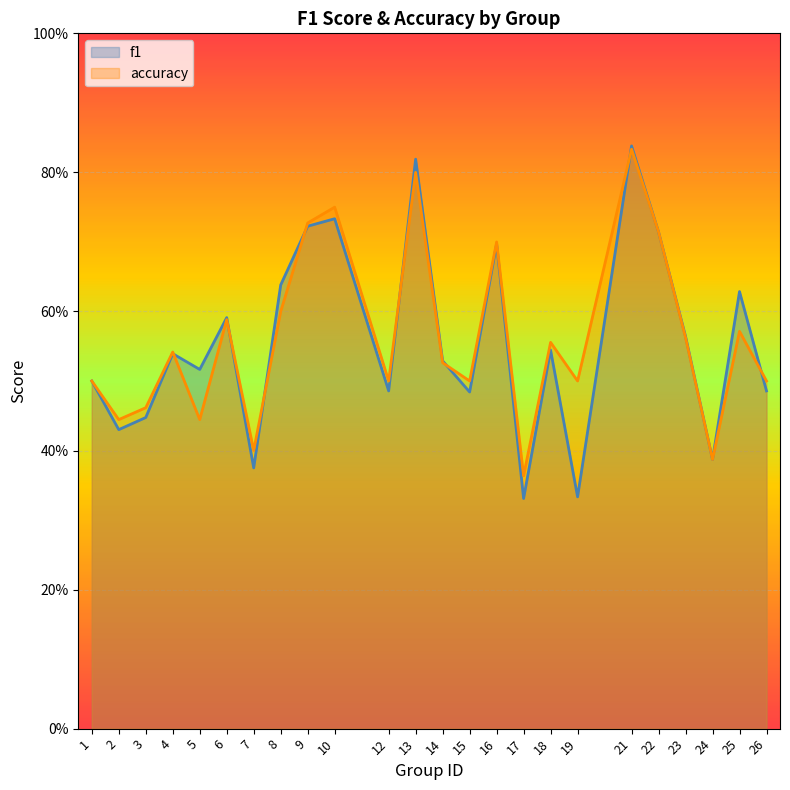

The f1 series shows 0.4 at 2. True or false?

True